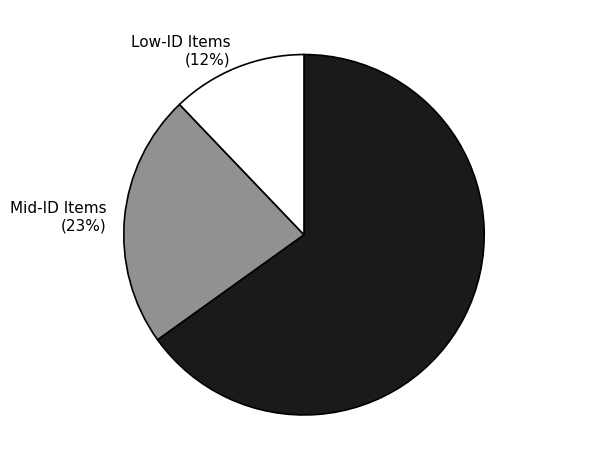

Rank the categories by value from highest to lowest.

High-ID Items (65%), Mid-ID Items (23%), Low-ID Items (12%)